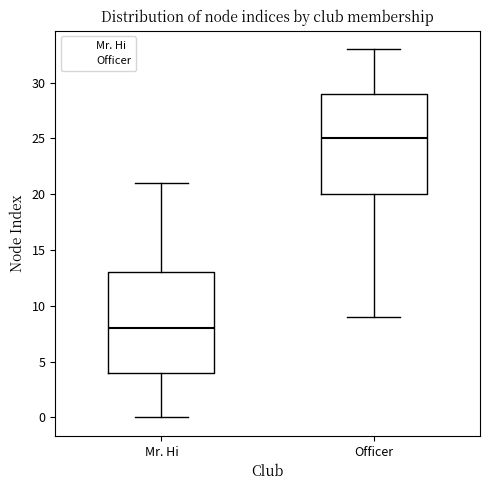

Reading left to right, read every box against the y-axis: the position of its median line, the range the box covers, and the ends of its whiskers. The values are not printed on the chart, so give them approximately, as read against the axis.

Mr. Hi: median 8, box 4 to 13, whiskers 0 to 21
Officer: median 25, box 20 to 29, whiskers 9 to 33